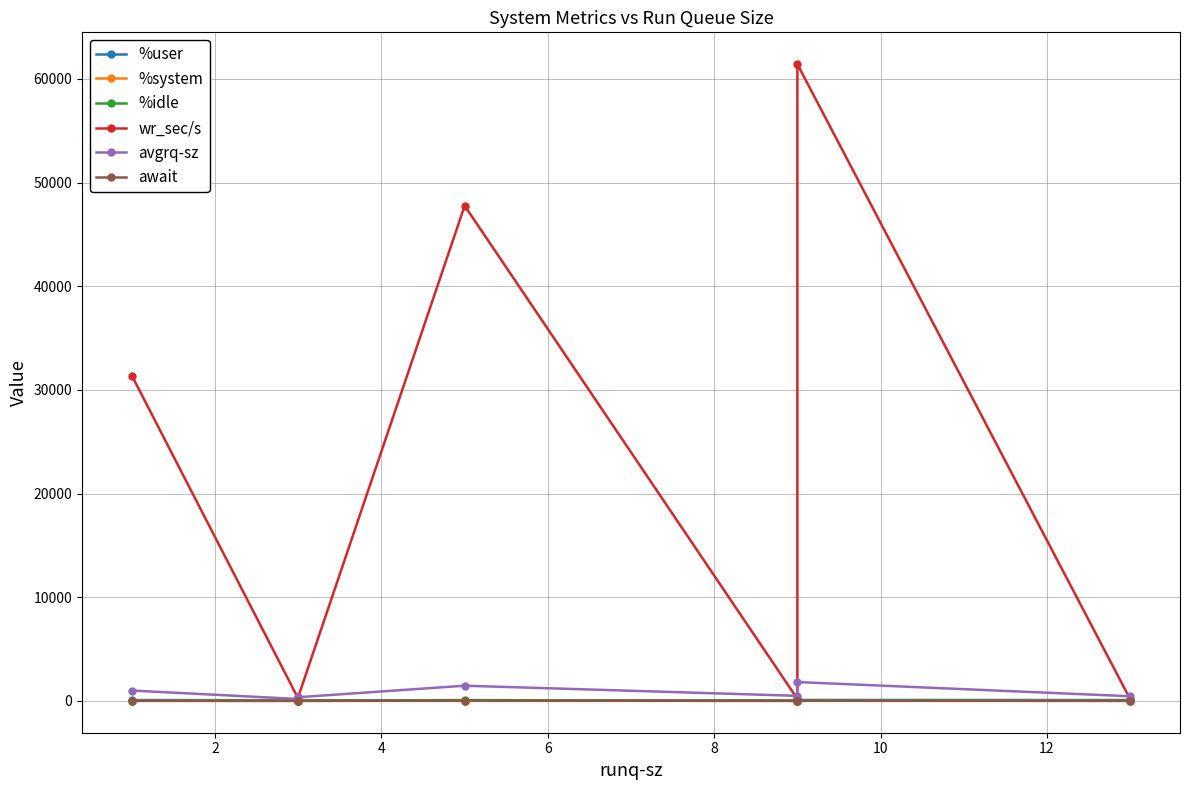

Is this an area chart (filled region under the line)?

No